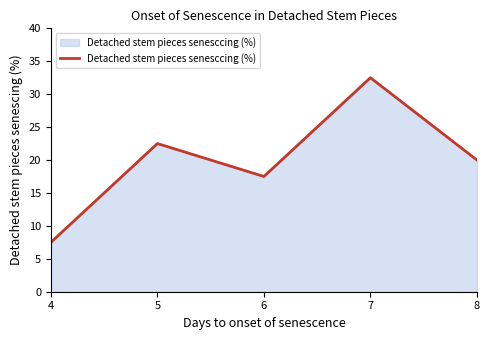

What is the difference between the maximum and minimum values?

25.0